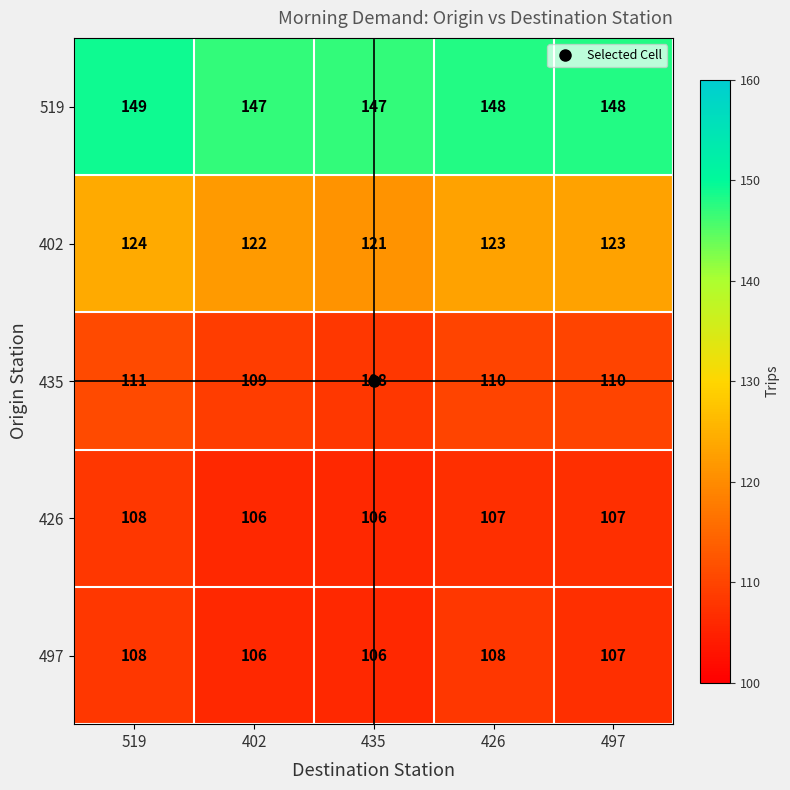

What is the sum of the 497 values at 402 and 519?

214